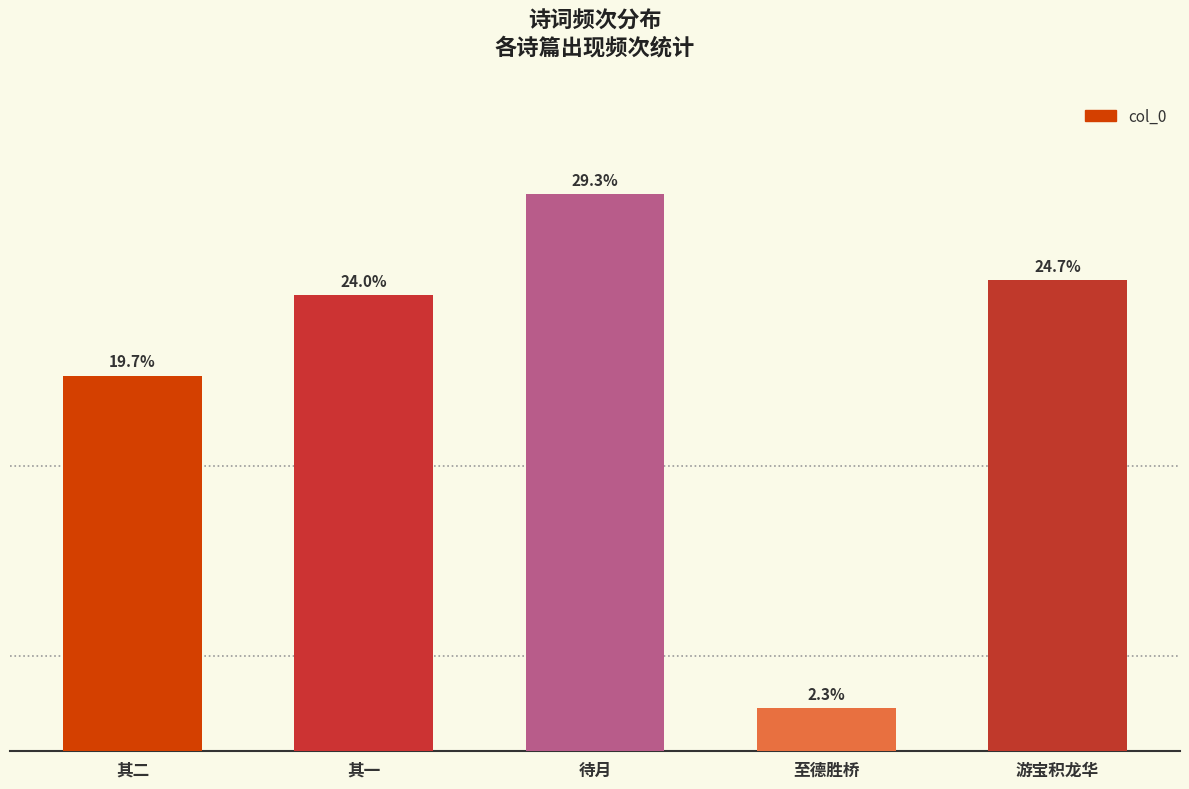

What is the change in value from 其二 to 至德胜桥?

-417515